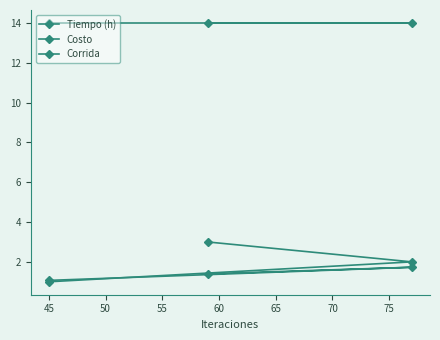

How many Tiempo (h) values are between 1 and 2?

3